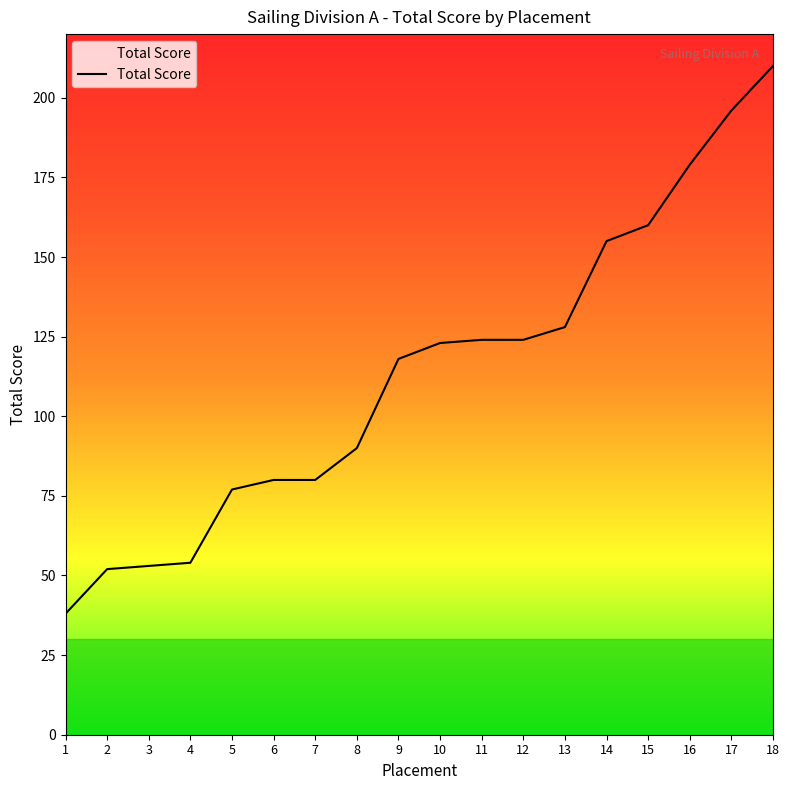

Reading left to right, extract all data points from this chart.

1=38	2=52	3=53	4=54	5=77	6=80	7=80	8=90	9=118	10=123	11=124	12=124	13=128	14=155	15=160	16=179	17=196	18=210